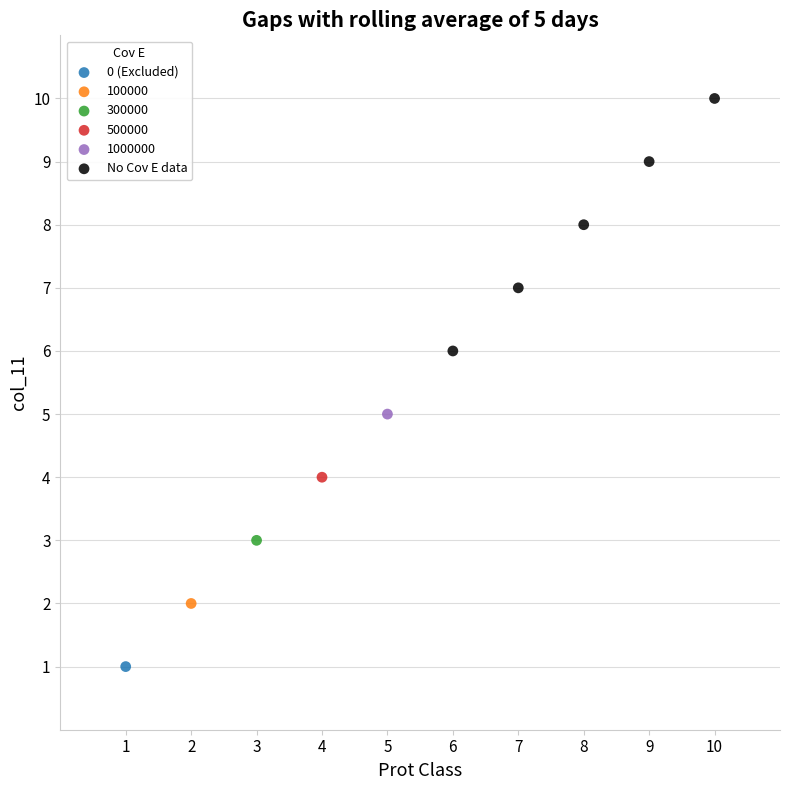

What are all the series names shown in the legend?

0 (Excluded), 100000, 300000, 500000, 1000000, No Cov E data